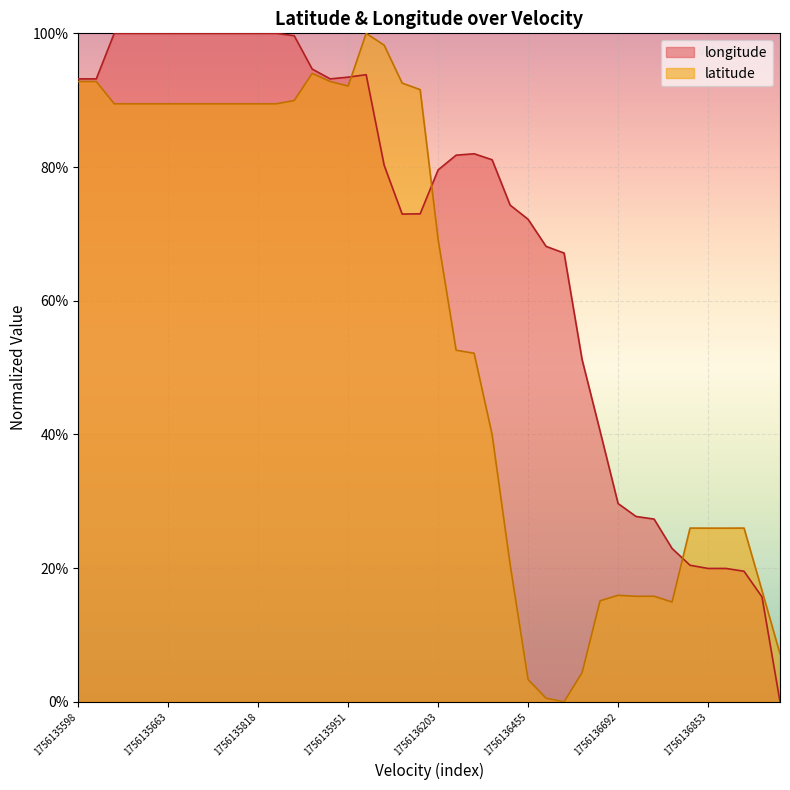

Count the number of categories in the chart.

40